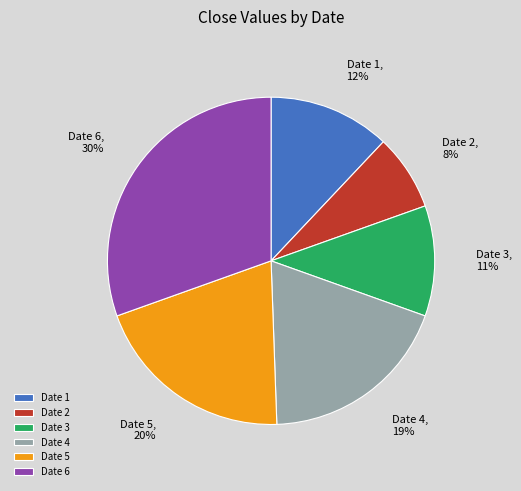

Is there a majority slice in this chart?

No